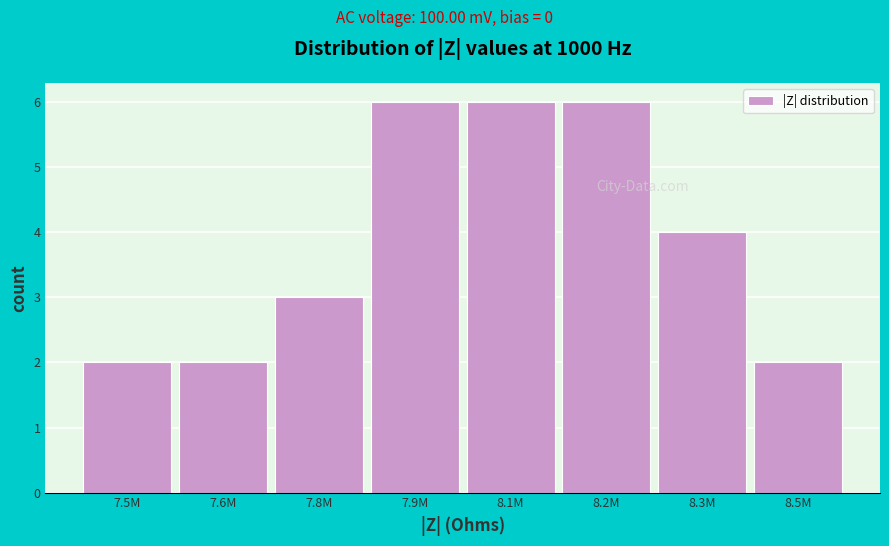

Reading right to left, list all the values displayed in this chart.

2	4	6	6	6	3	2	2